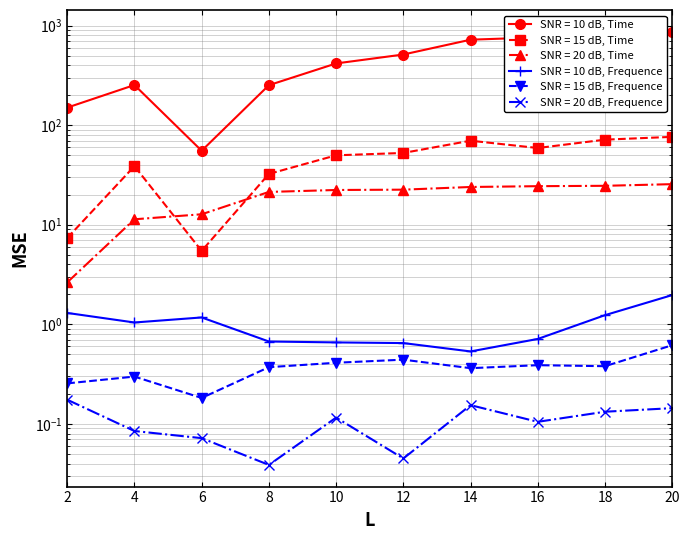

Which category has the highest value across all series?

20